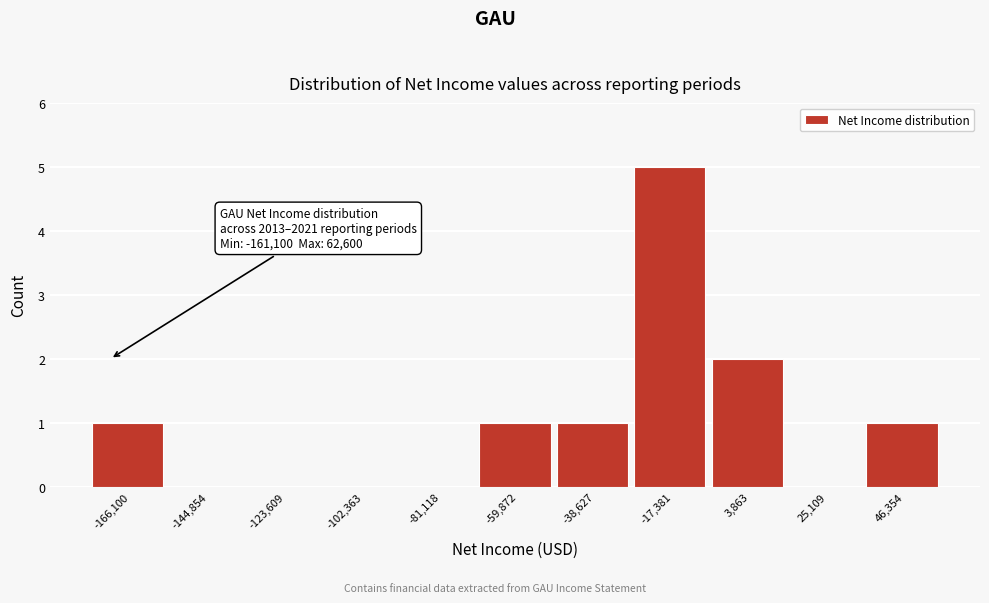

Reading left to right, transcribe all the data shown in this chart.

-166,100=1	-144,854=0	-123,609=0	-102,363=0	-81,118=0	-59,872=1	-38,627=1	-17,381=5	3,863=2	25,109=0	46,354=1